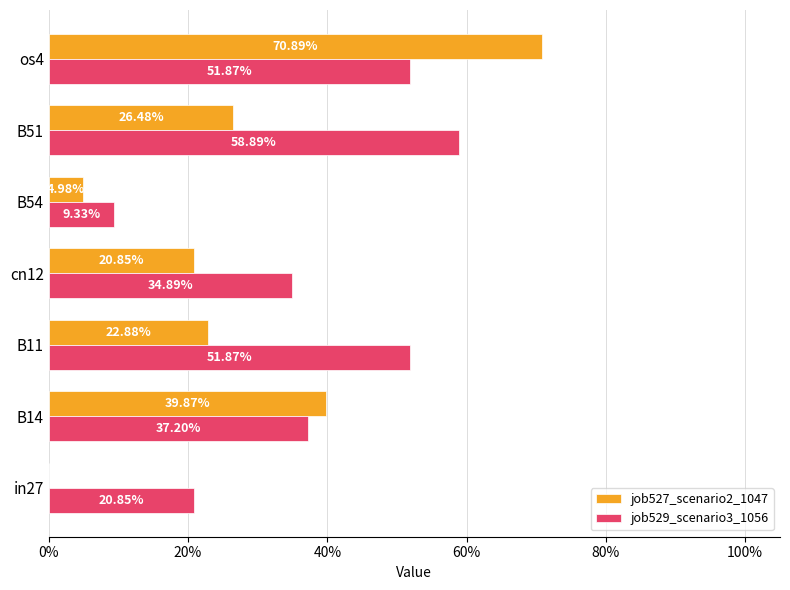

What are all the series names shown in the legend?

job527_scenario2_1047, job529_scenario3_1056